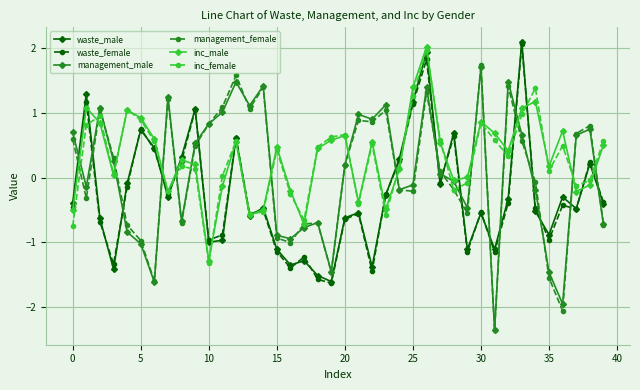

Which series ends up on top after the final intersection of waste_male and management_male?

waste_male